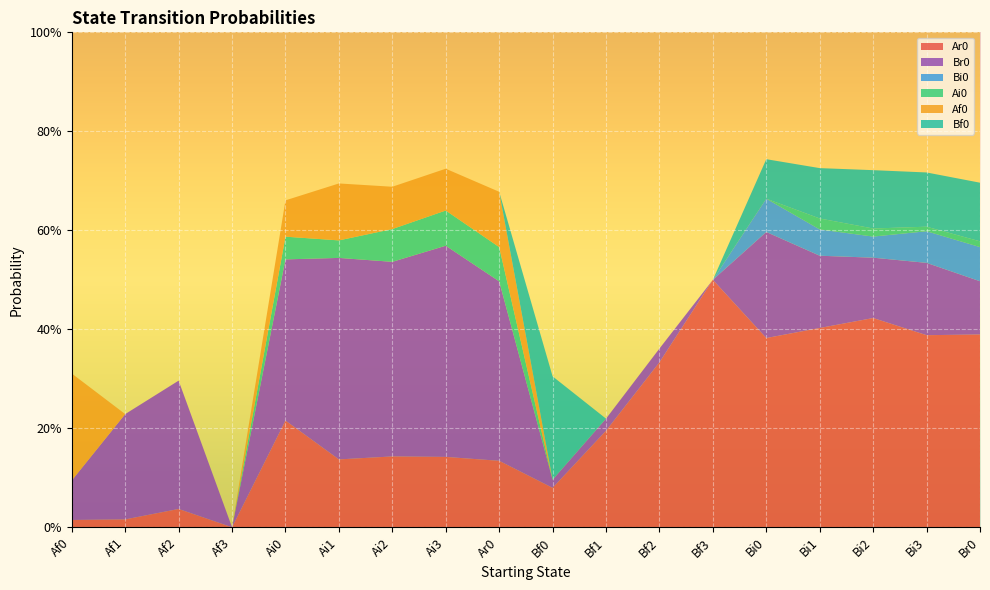

Reading right to left, list all the values displayed in this chart.

Ar0: 0.4	0.4	0.4	0.4	0.4	0.5	0.3	0.2	0.1	0.1	0.1	0.1	0.1	0.2	0.0	0.0	0.0	0.0
Br0: 0.1	0.1	0.1	0.1	0.2	0.0	0.0	0.0	0.0	0.4	0.4	0.4	0.4	0.3	0.0	0.3	0.2	0.1
Bi0: 0.1	0.1	0.0	0.1	0.1	0.0	0.0	0.0	0.0	0.0	0.0	0.0	0.0	0.0	0.0	0.0	0.0	0.0
Ai0: 0.0	0.0	0.0	0.0	0.0	0.0	0.0	0.0	0.0	0.1	0.1	0.1	0.0	0.0	0.0	0.0	0.0	0.0
Af0: 0.0	0.0	0.0	0.0	0.0	0.0	0.0	0.0	0.0	0.1	0.1	0.1	0.1	0.1	0.0	0.0	0.0	0.2
Bf0: 0.1	0.1	0.1	0.1	0.1	0.0	0.0	0.0	0.2	0.0	0.0	0.0	0.0	0.0	0.0	0.0	0.0	0.0